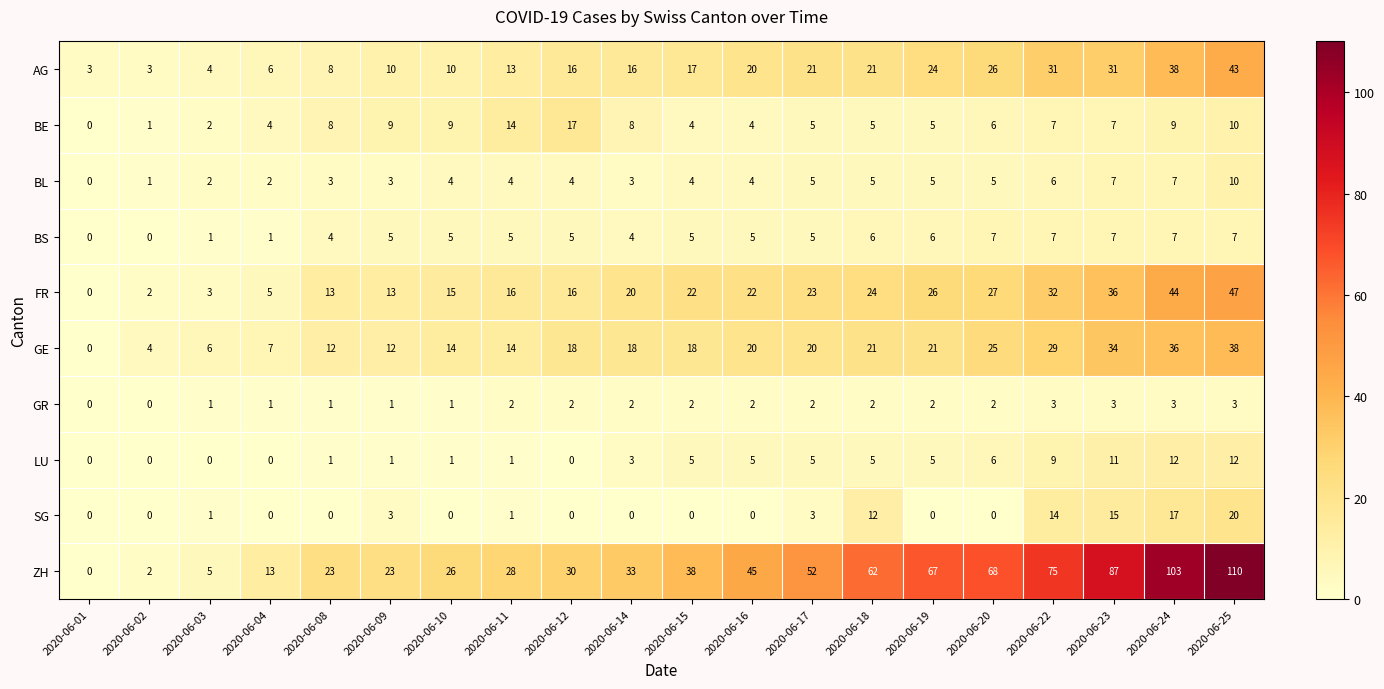

Which label corresponds to the largest value in the chart?

2020-06-25